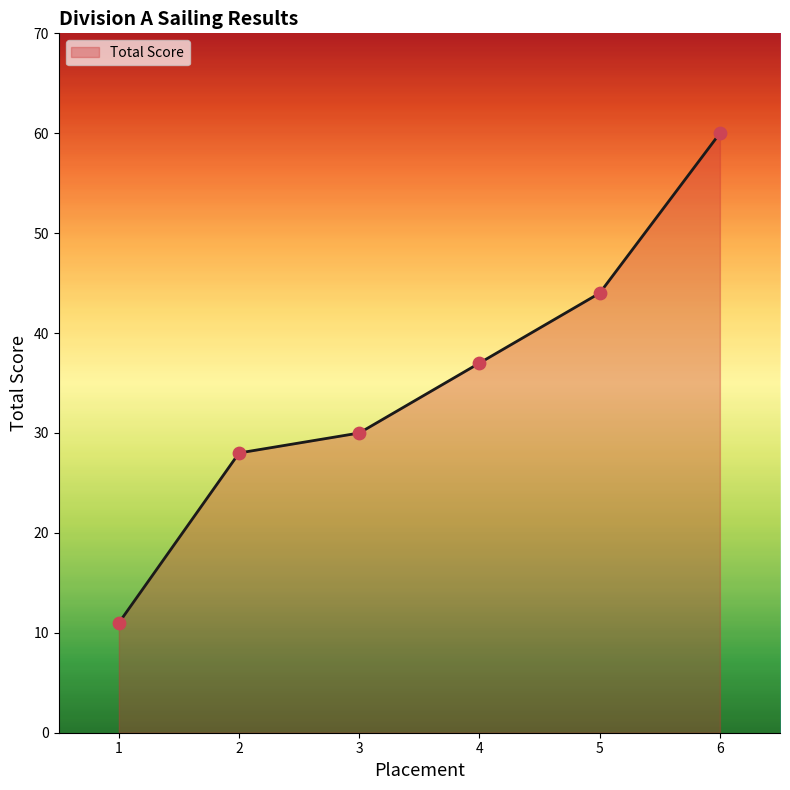

What is the change in value from 1 to 6?

+49